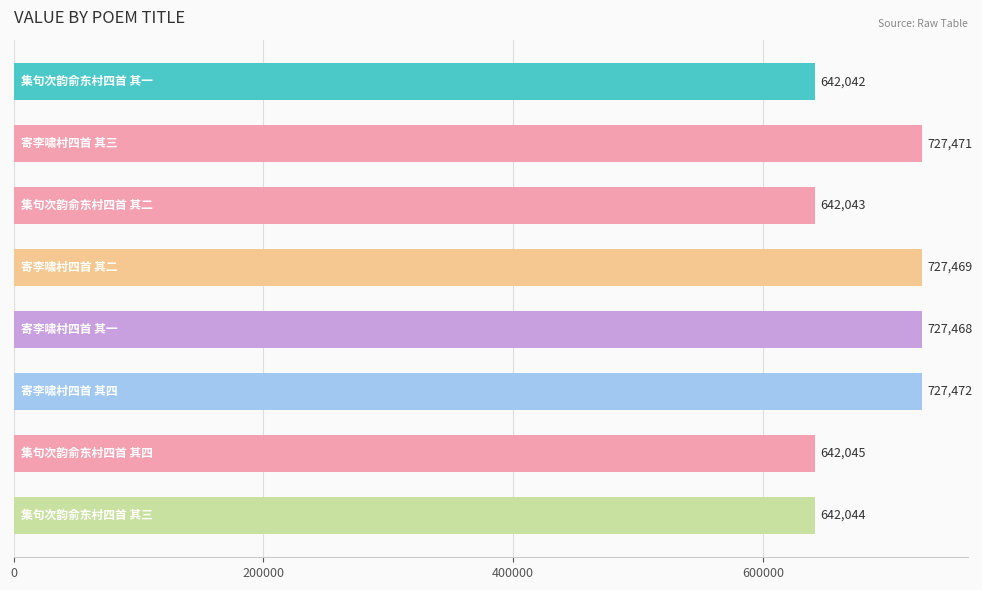

What is the value of the 6th bar from the top?

727472